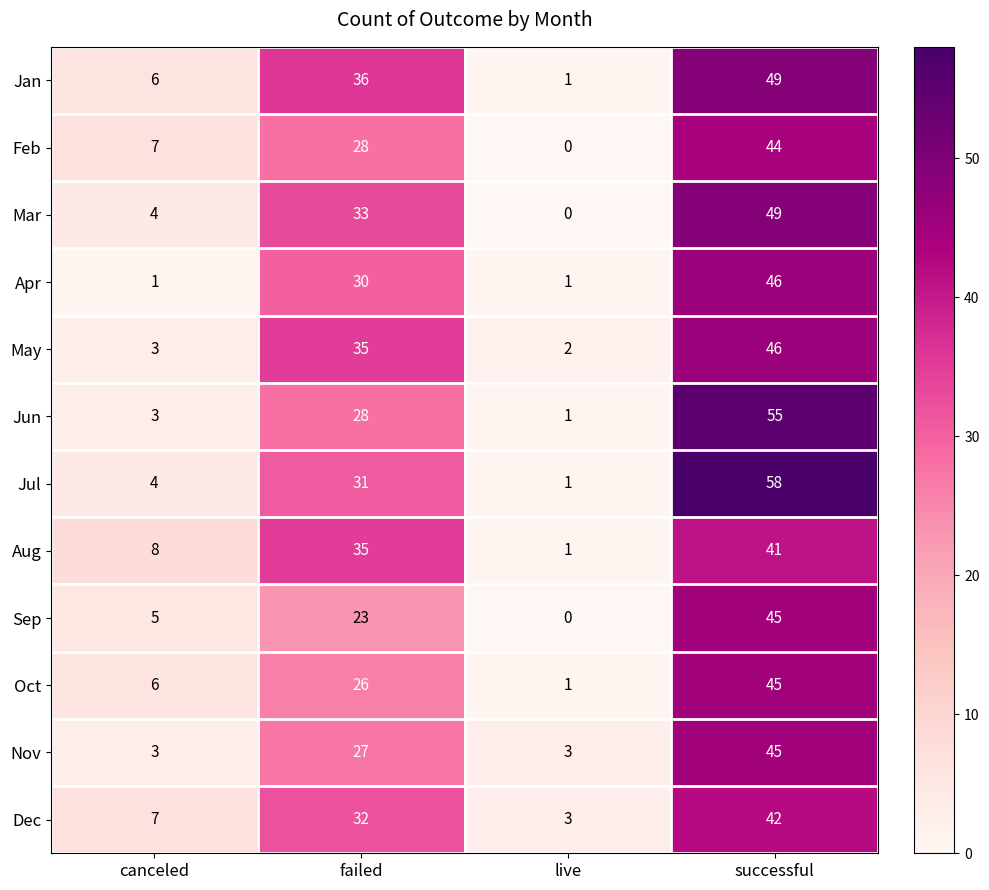

What is the difference between the highest and lowest values at live?

3